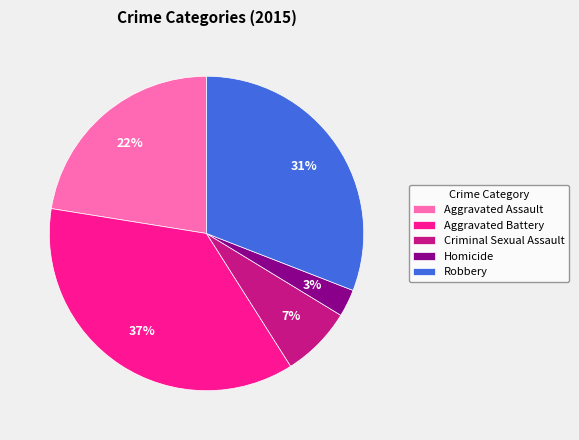

Combined, do Aggravated Battery and Aggravated Assault account for over 50%?

Yes